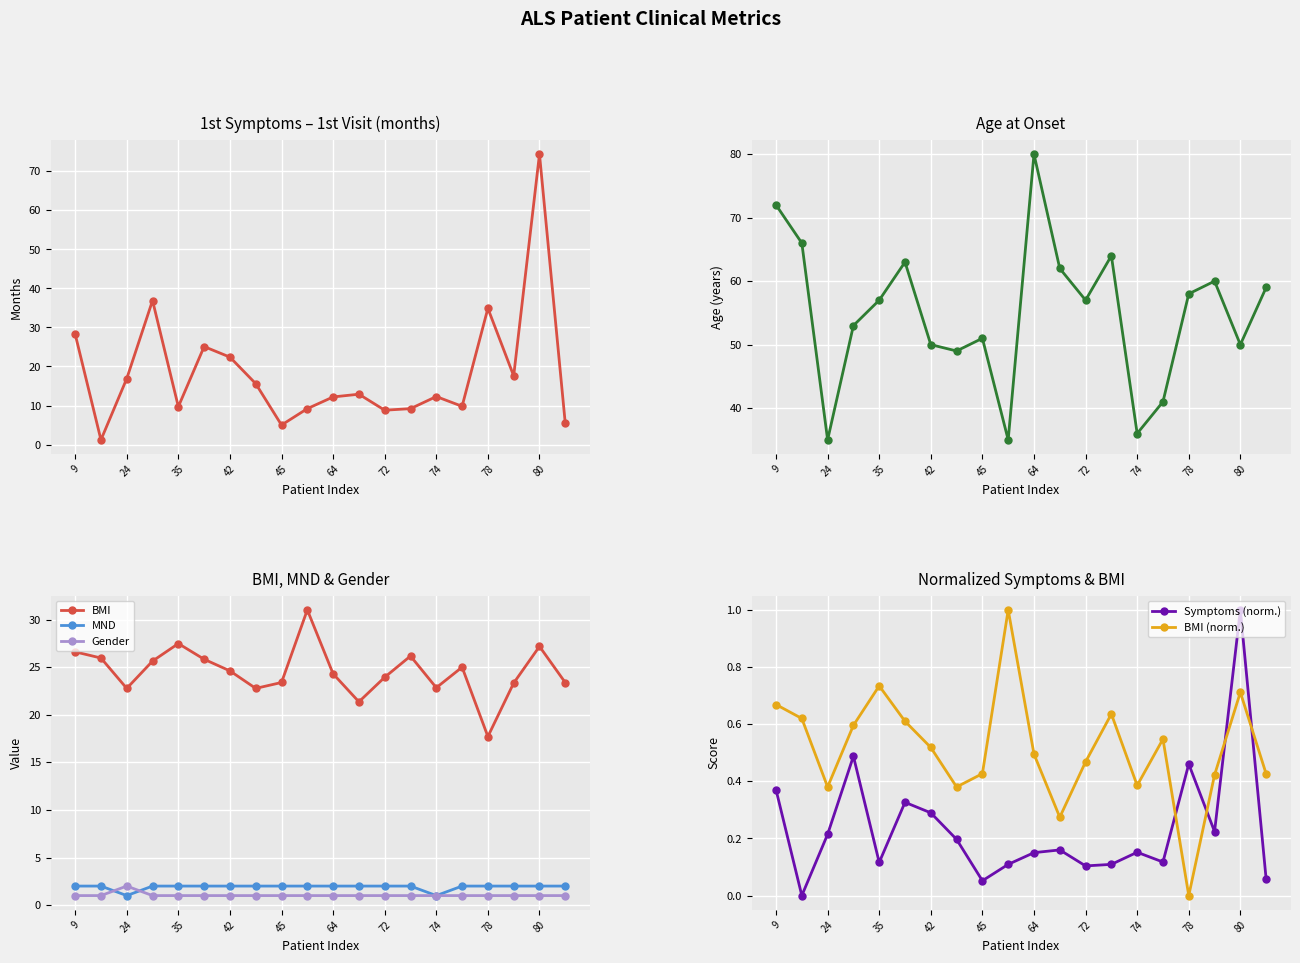

Where is the first local maximum for Age at onset?

39